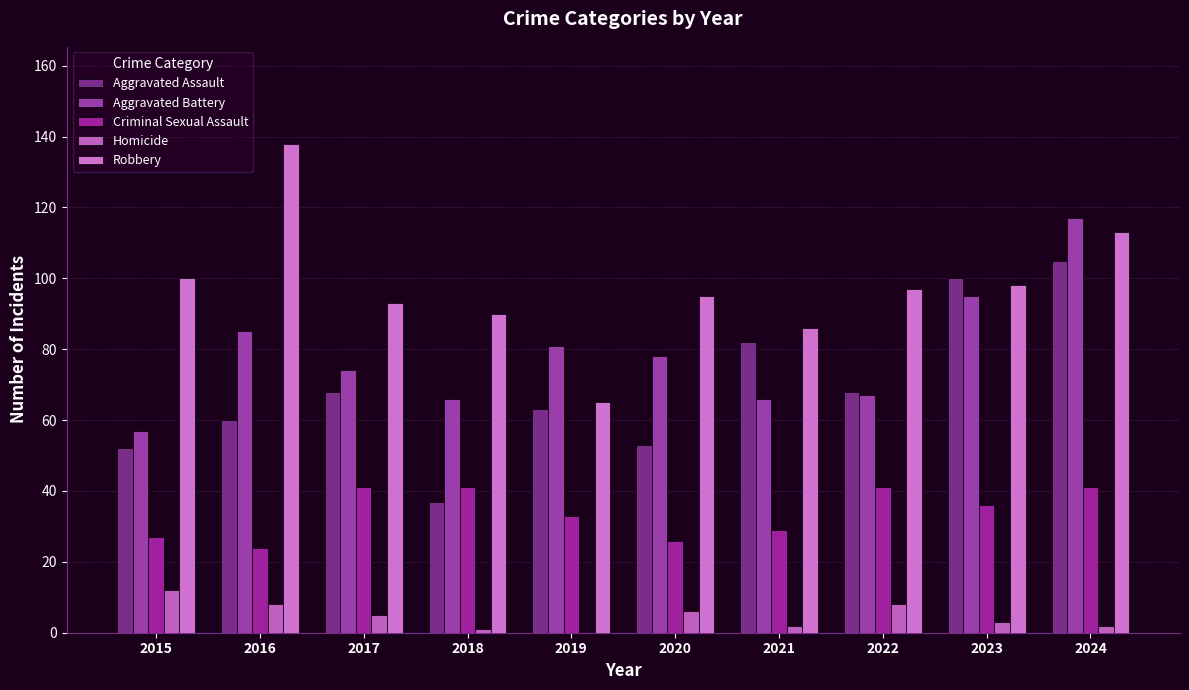

Which series has the largest total across all categories?

Robbery